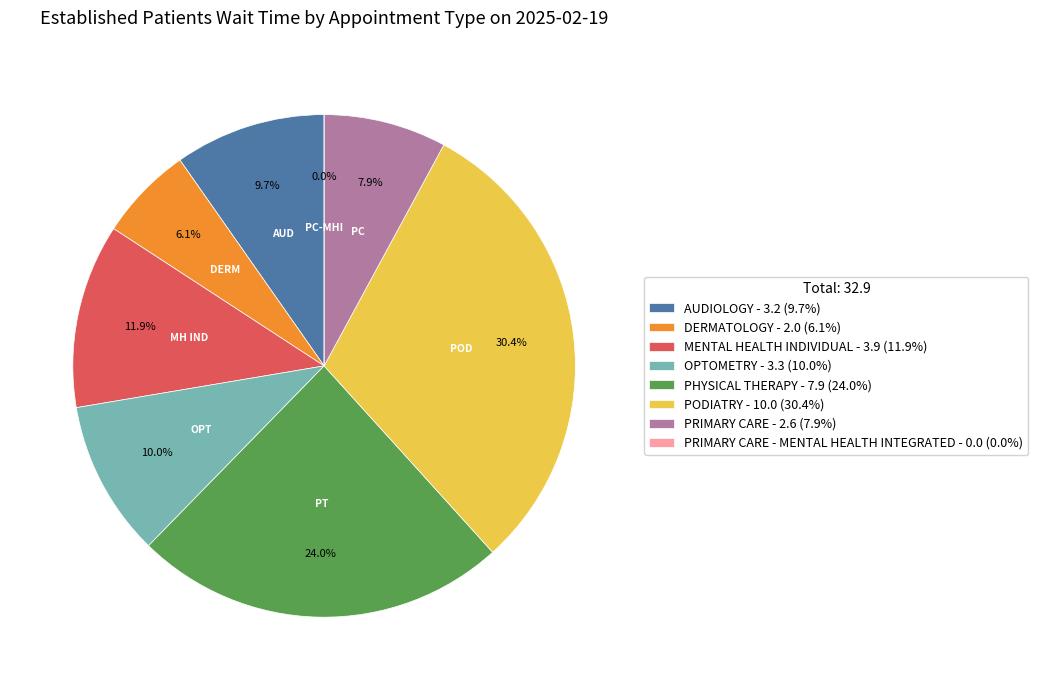

Do PHYSICAL THERAPY and OPTOMETRY together represent more than half of the pie?

No